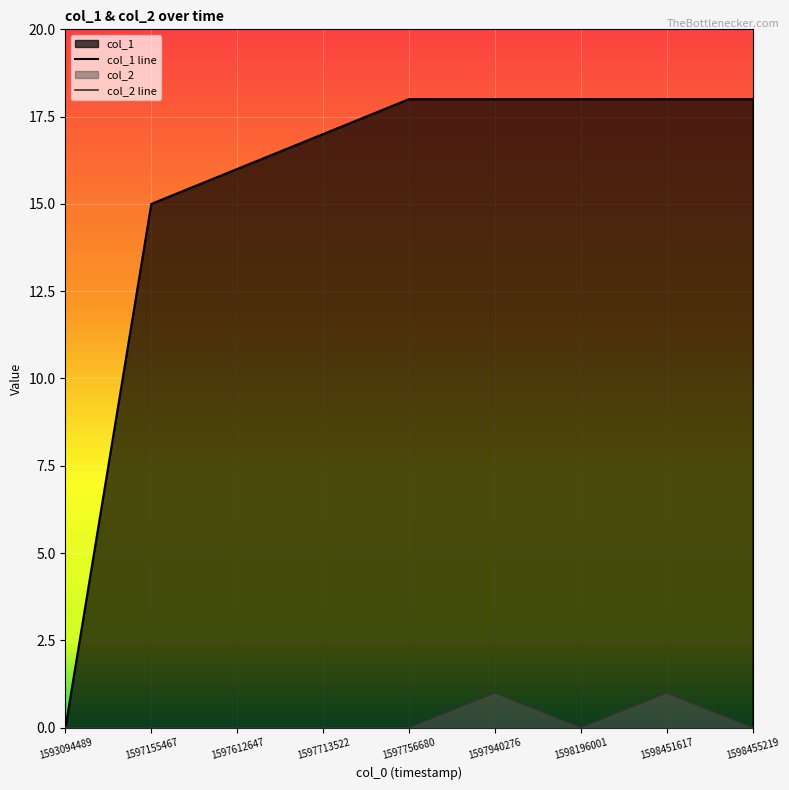

Which label corresponds to the smallest value in the chart?

1593094489